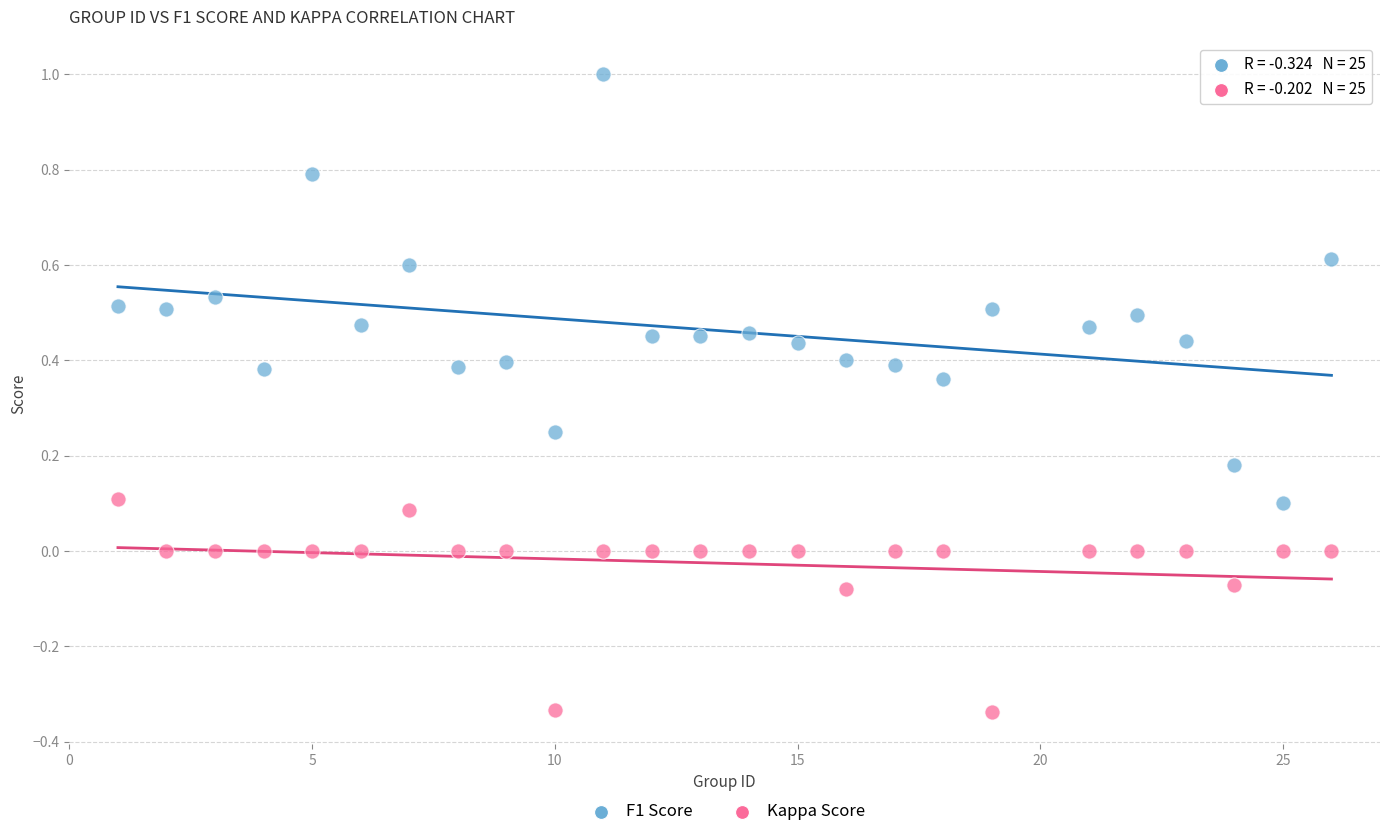

Which series reaches the minimum Y coordinate?

Kappa Score